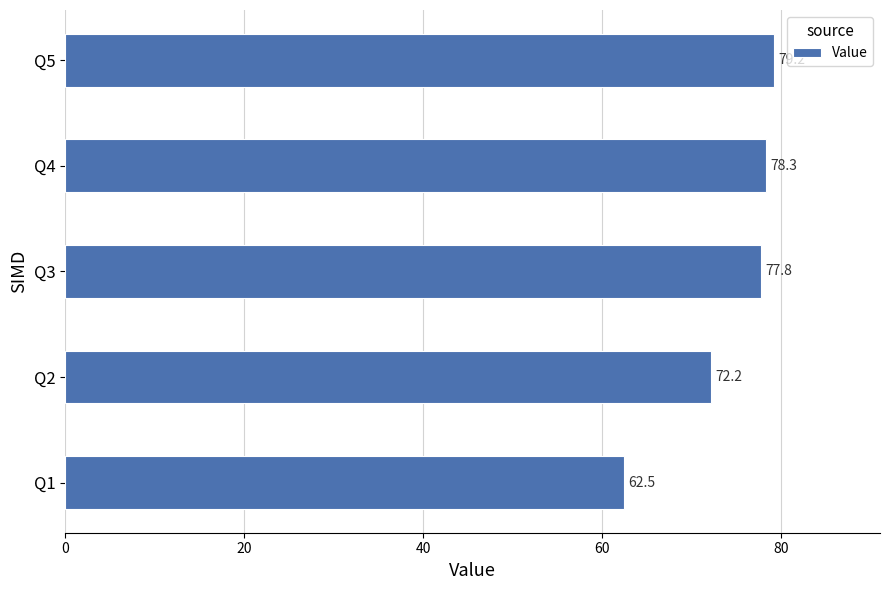

Does the chart contain any negative values?

No